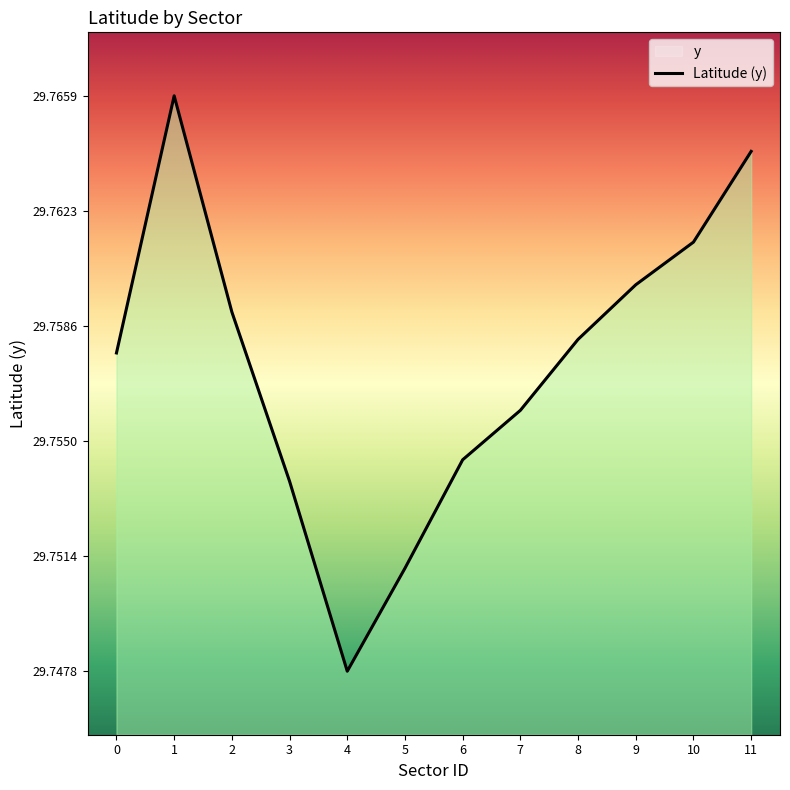

What is the value of the 4th point from the left?

29.8